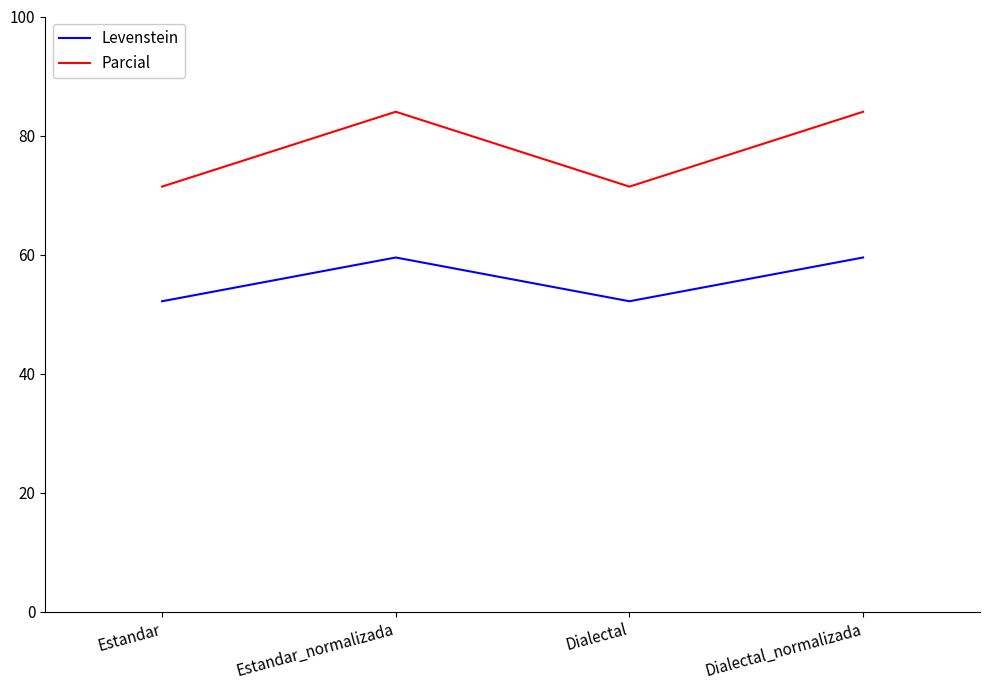

List the series in order of their peak value, highest first.

Parcial, Levenstein